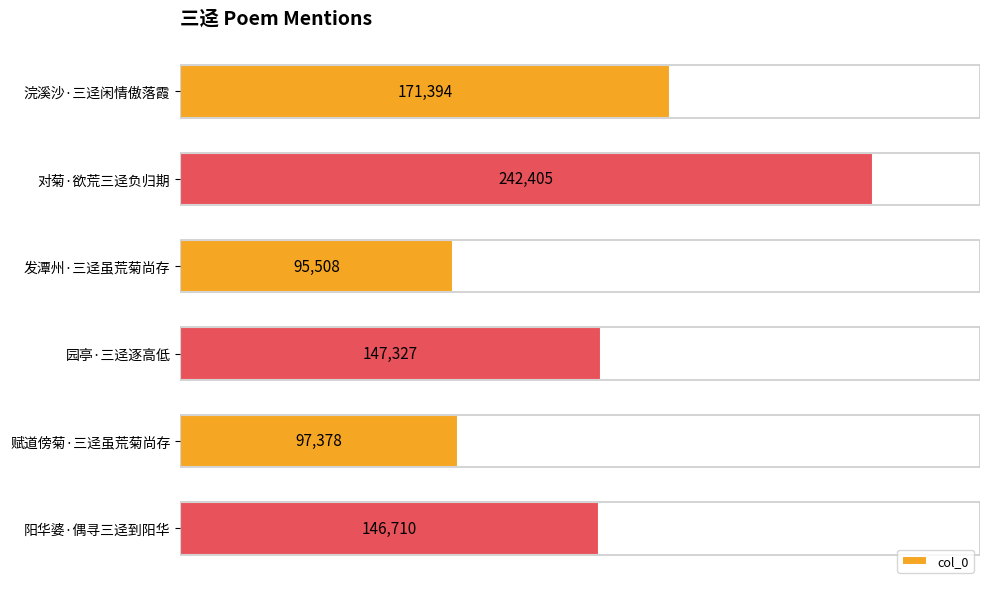

Which label corresponds to the largest value in the chart?

对菊·欲荒三迳负归期